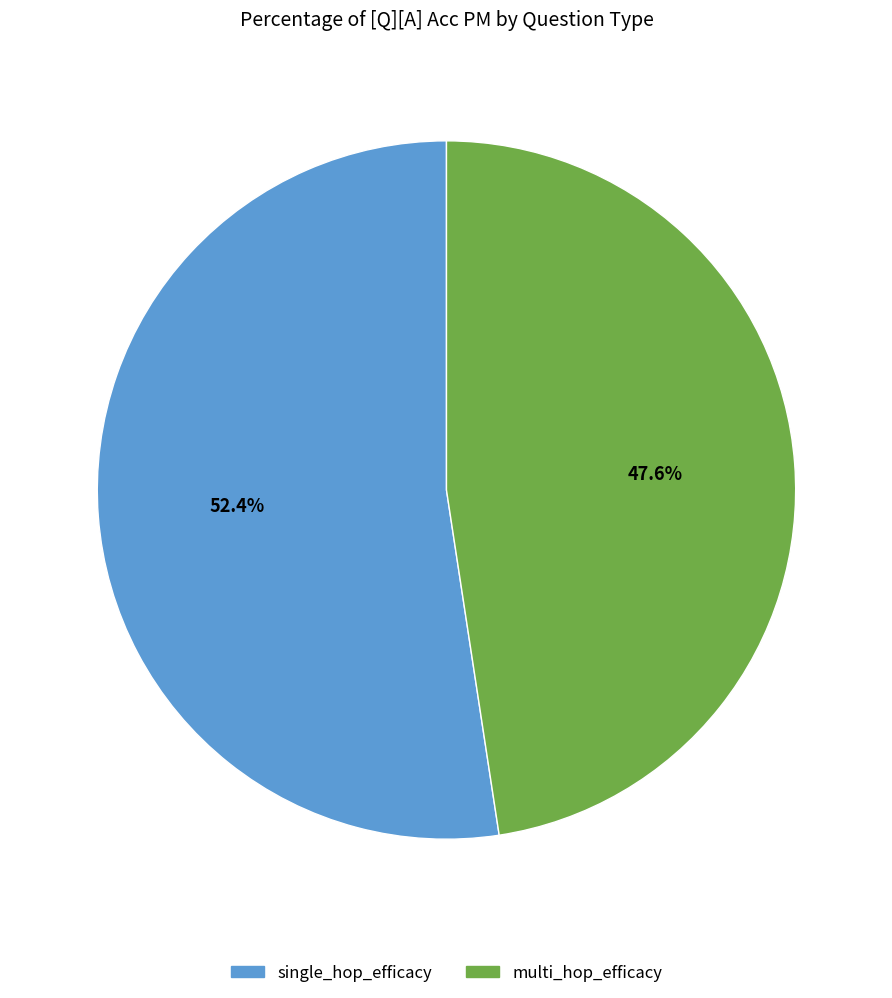

What is the largest slice in the pie chart?

single_hop_efficacy